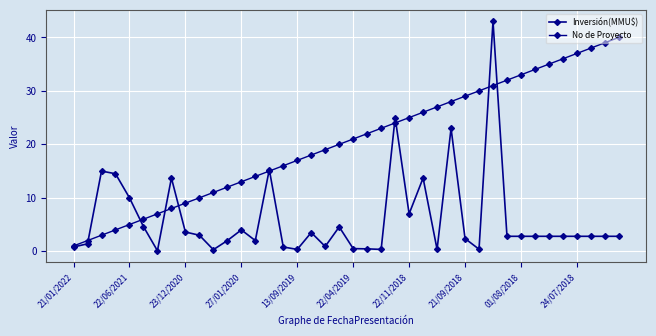

How many times do Inversión(MMU$) and No de Proyecto cross each other?

10